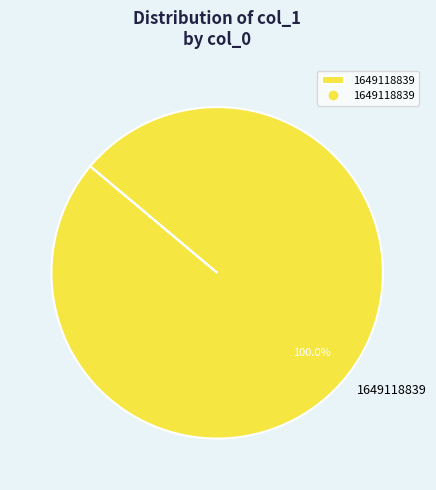

Is there a majority slice in this chart?

Yes